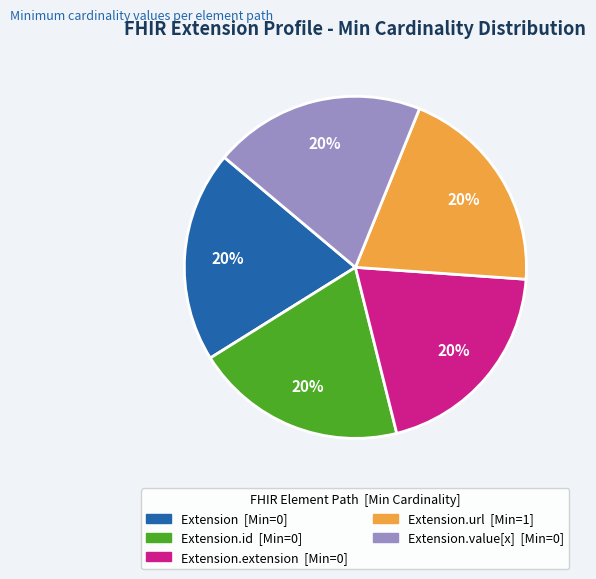

To the nearest percent, what is the average slice percentage?

20%